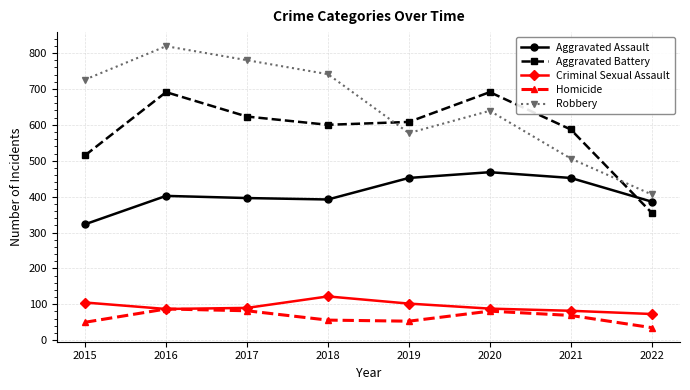

What is the maximum value for Aggravated Assault?

468